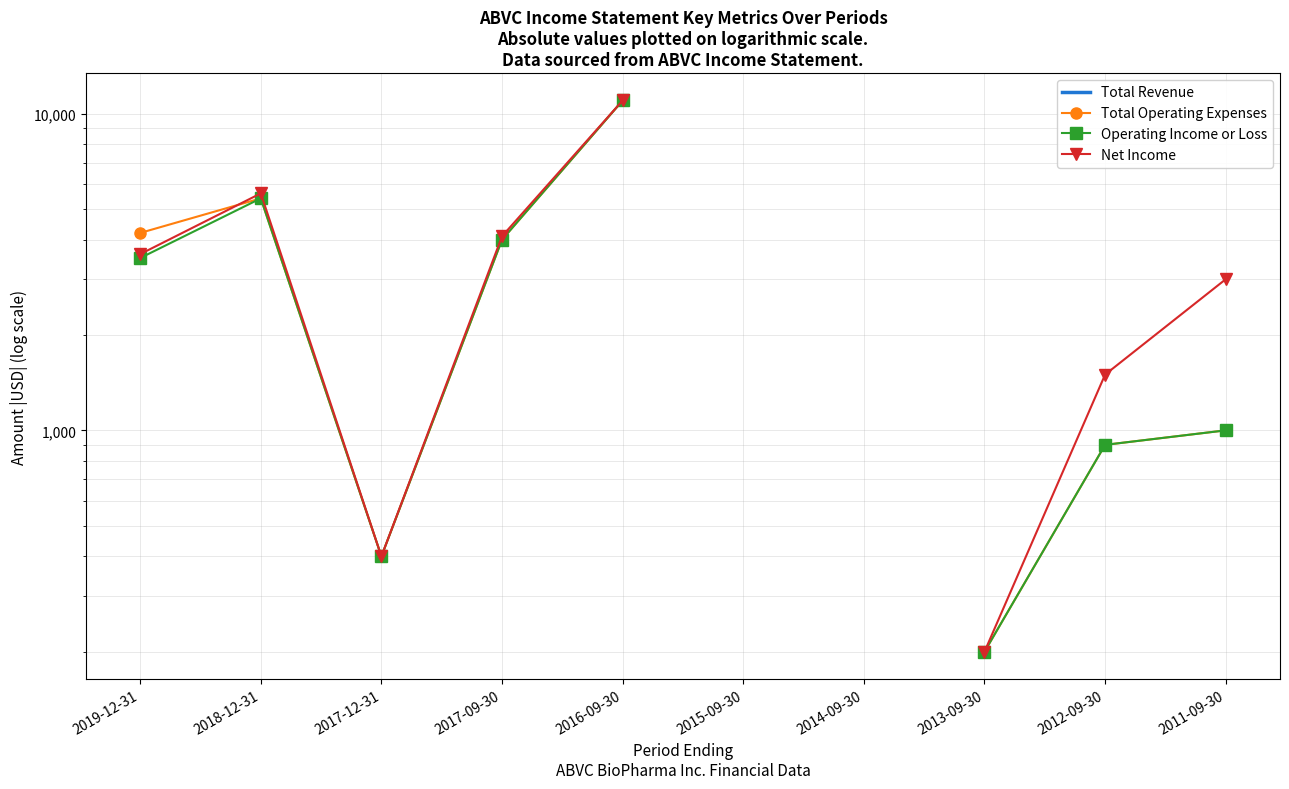

List the labels in order of Total Revenue value, smallest first.

2019-12-31, 2018-12-31, 2017-12-31, 2017-09-30, 2016-09-30, 2015-09-30, 2014-09-30, 2013-09-30, 2012-09-30, 2011-09-30